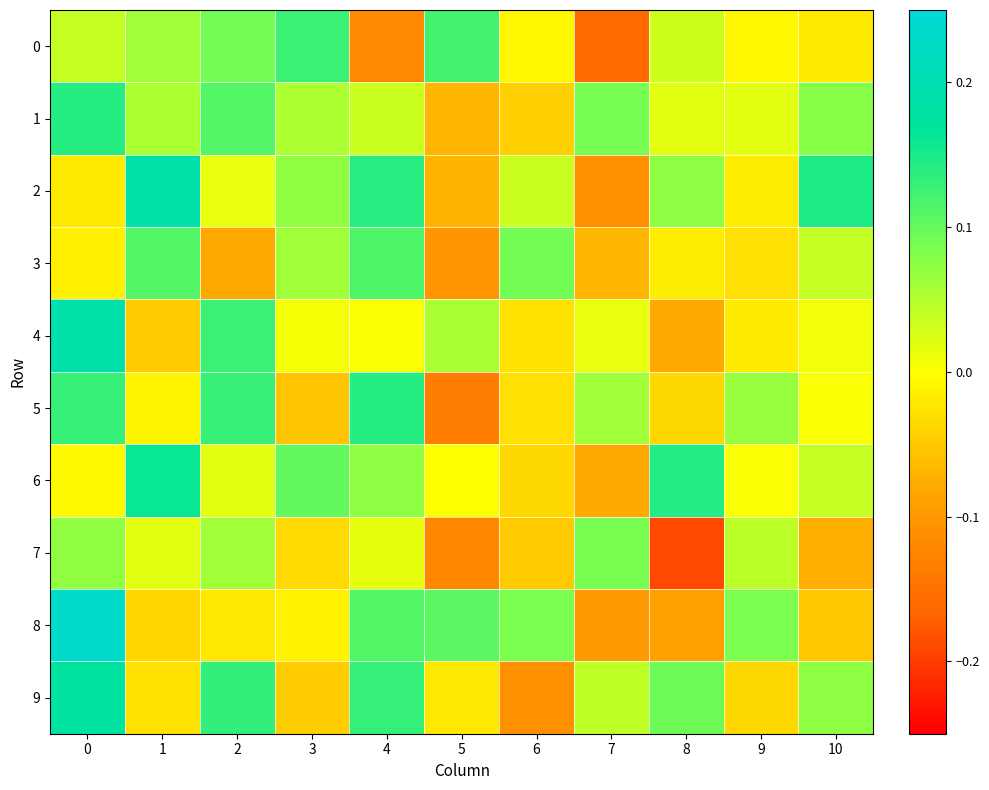

What is the total value across all series at 6?

-0.1